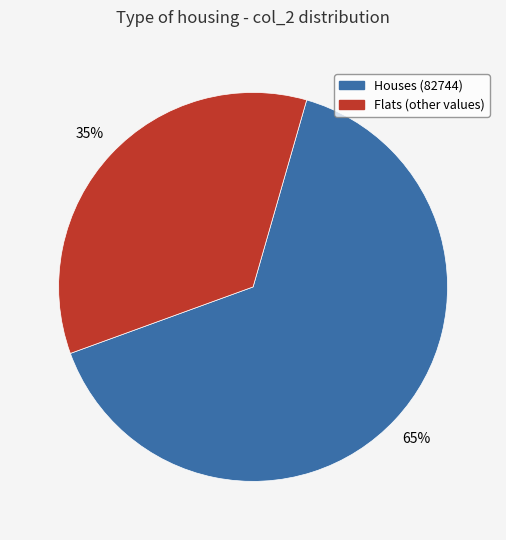

Is there any slice that represents more than half of the pie?

Yes